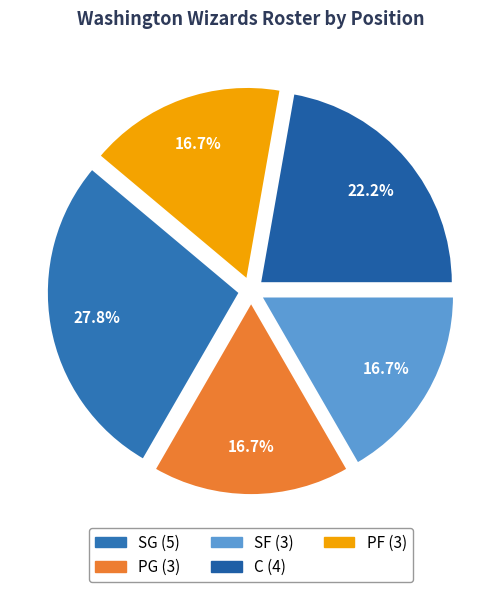

Count the number of slices in the pie.

5